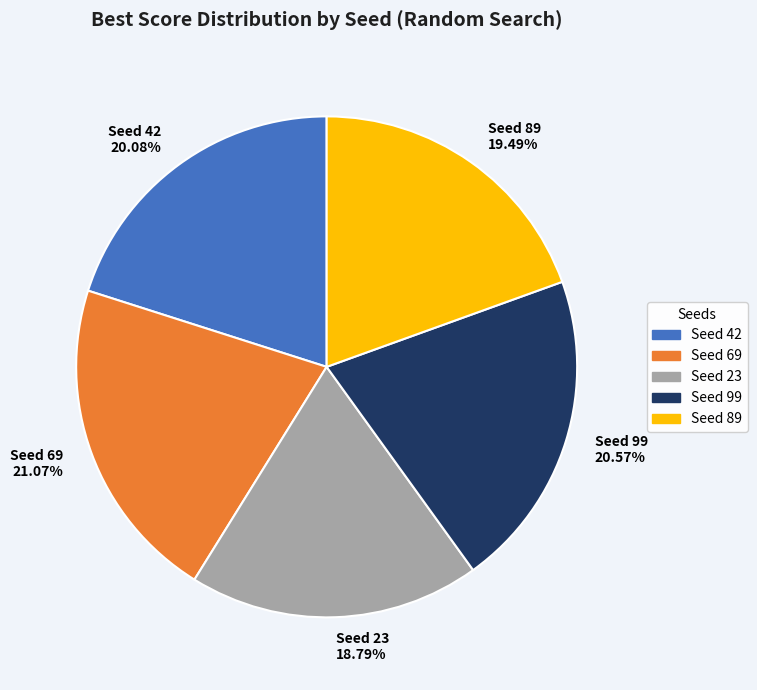

Does Seed 89 account for over 50% of the chart?

No